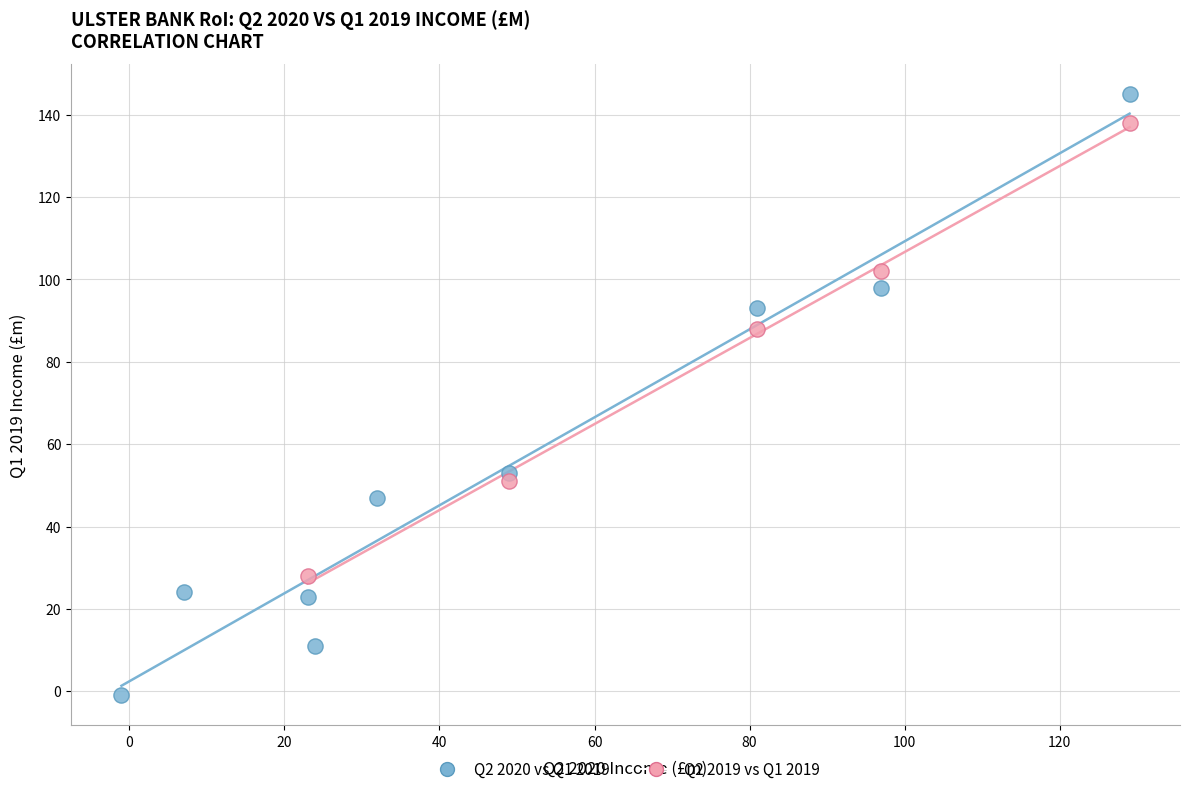

Which series contains the lowest Y value?

Q2 2020 vs Q1 2019